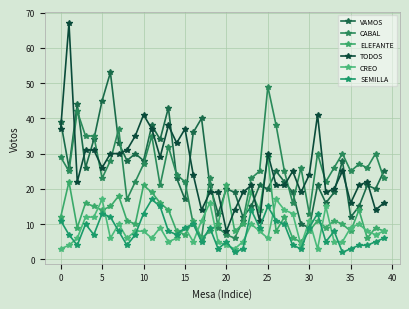

True or false: TODOS and VAMOS cross at least once.

True